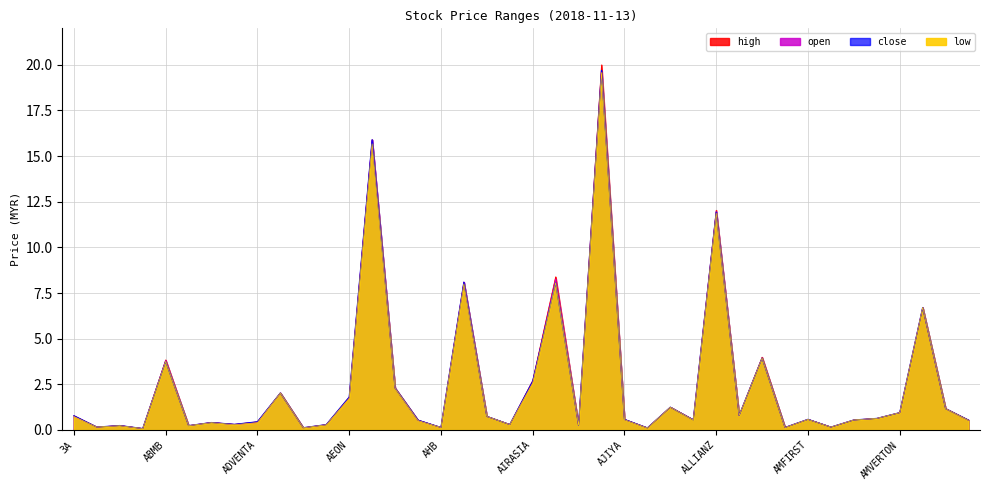

What is the sum of the open values at ANCOM and ALSREIT?

1.3